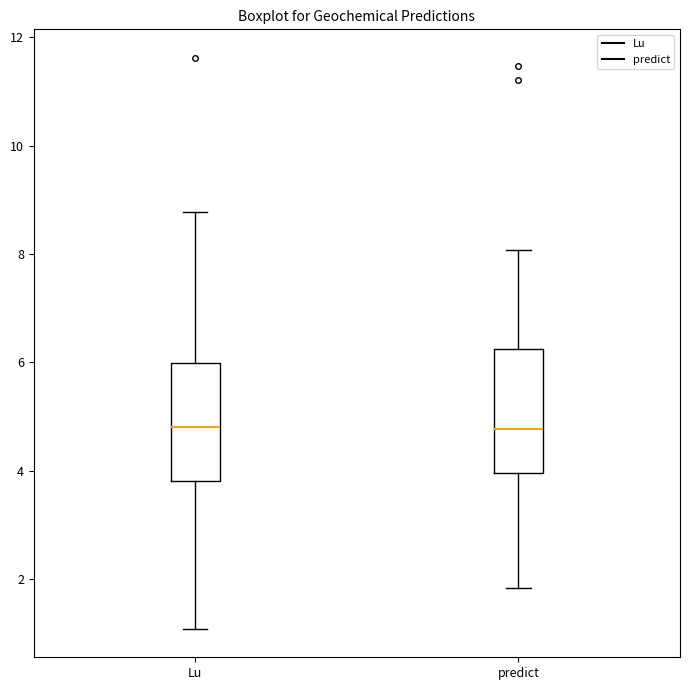

Where is the lower edge of the box for predict on the y-axis? The values are not printed on the chart, so give them approximately, as read against the axis.

4.0